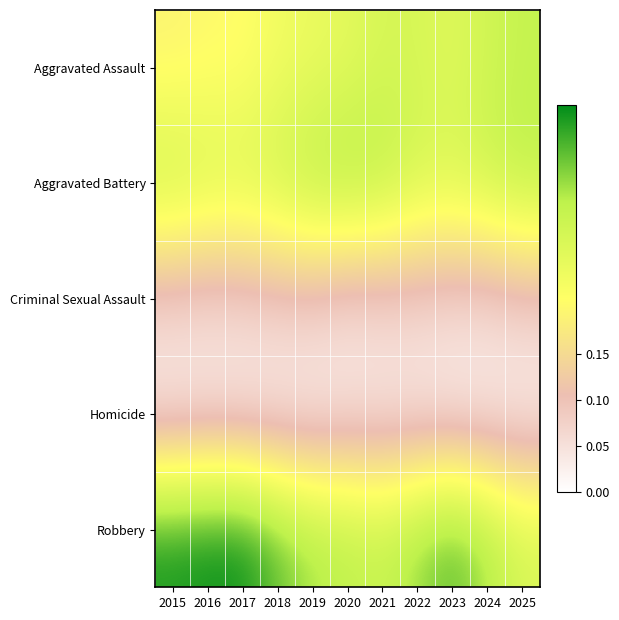

Reading left to right, extract all data points from this chart.

Aggravated Assault: 2015=0.2	2016=0.2	2017=0.2	2018=0.2	2019=0.2	2020=0.3	2021=0.3	2022=0.3	2023=0.3	2024=0.3	2025=0.3
Aggravated Battery: 2015=0.3	2016=0.3	2017=0.3	2018=0.3	2019=0.3	2020=0.3	2021=0.3	2022=0.3	2023=0.3	2024=0.3	2025=0.3
Criminal Sexual Assault: 2015=0.1	2016=0.1	2017=0.1	2018=0.1	2019=0.1	2020=0.1	2021=0.1	2022=0.1	2023=0.1	2024=0.1	2025=0.1
Homicide: 2015=0.0	2016=0.0	2017=0.0	2018=0.0	2019=0.0	2020=0.0	2021=0.0	2022=0.0	2023=0.0	2024=0.0	2025=0.0
Robbery: 2015=0.4	2016=0.4	2017=0.4	2018=0.4	2019=0.3	2020=0.3	2021=0.3	2022=0.3	2023=0.4	2024=0.3	2025=0.3